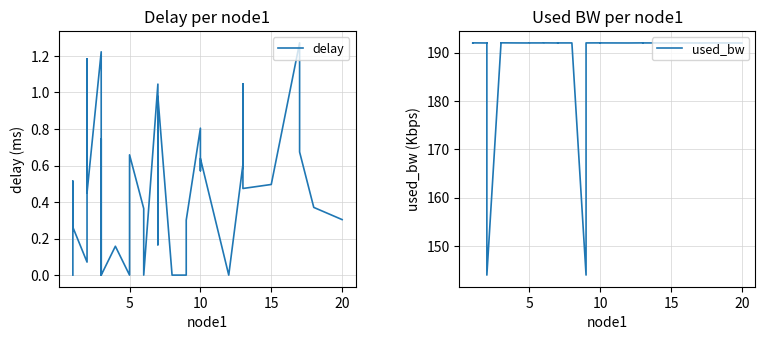

Reading left to right, what are all the values shown in this chart?

delay: 0.0	0.5	0.3	0.1	1.2	0.5	0.9	0.5	0.5	1.2	0.0	0.7	0.0	0.2	0.0	0.7	0.4	0.0	1.0	0.2	1.0	0.0	0.0	0.3	0.8	0.7	0.6	0.6	0.0	0.6	1.0	0.5	0.5	1.3	0.7	0.4	0.3
used_bw: 192.0	192.0	192.0	192.0	192.0	192.0	192.0	192.0	144.0	192.0	192.0	192.0	192.0	192.0	192.0	192.0	192.0	192.0	192.0	192.0	192.0	192.0	144.0	192.0	192.0	192.0	192.0	192.0	192.0	192.0	192.0	192.0	192.0	192.0	192.0	192.0	192.0